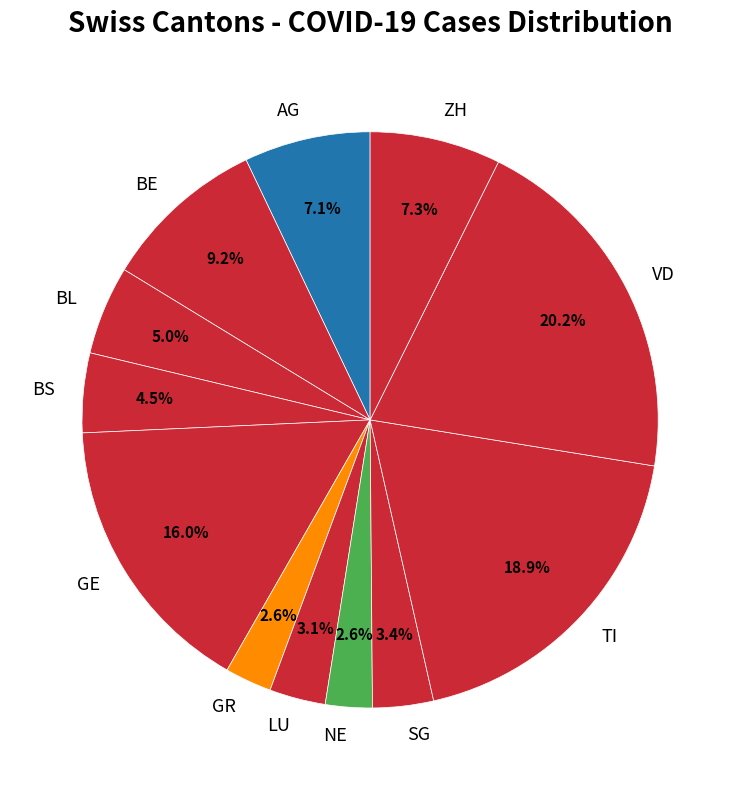

Does BL account for over 50% of the chart?

No